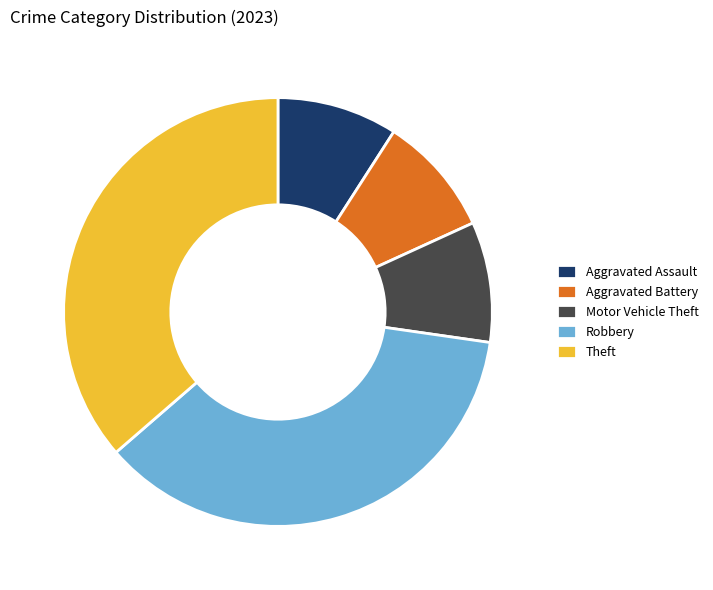

Combined, do Theft and Robbery account for over 50%?

Yes